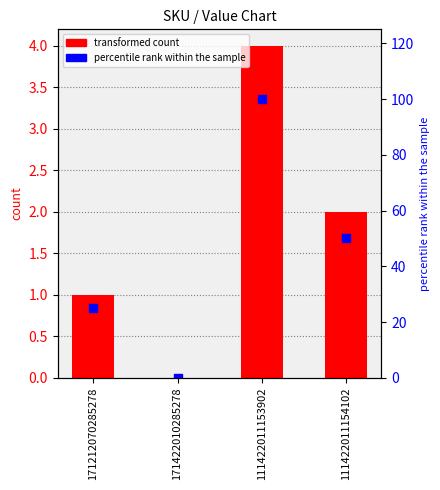

Which series has the largest total across all categories?

percentile rank within the sample